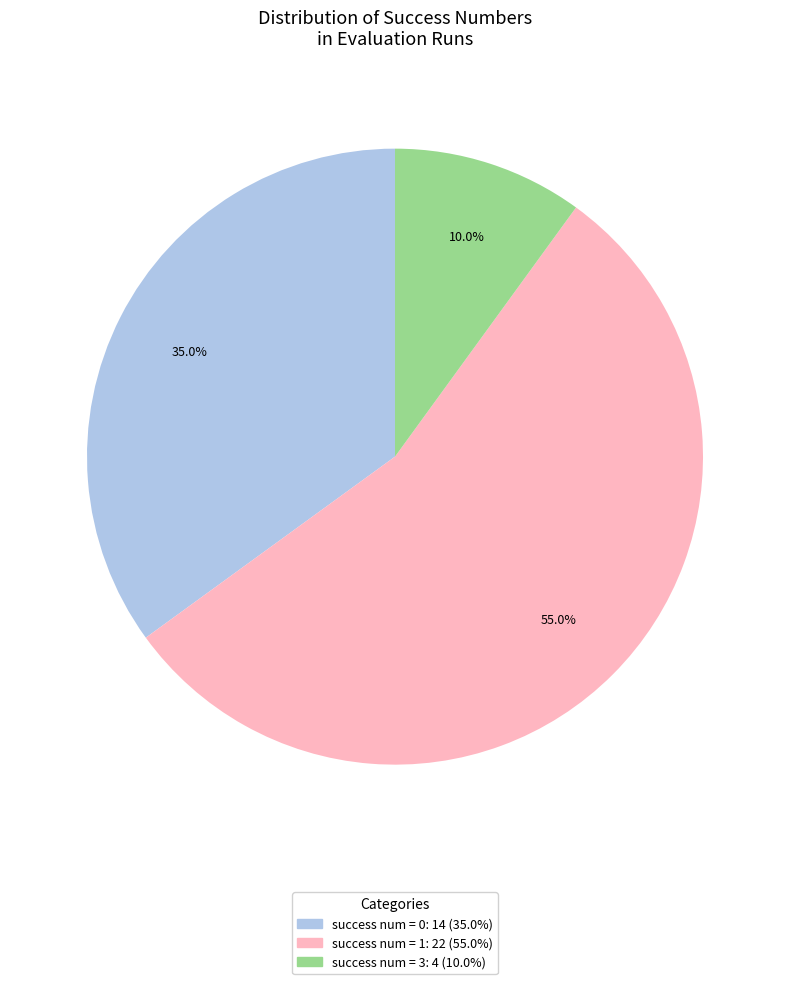

Is there any slice that represents more than half of the pie?

Yes